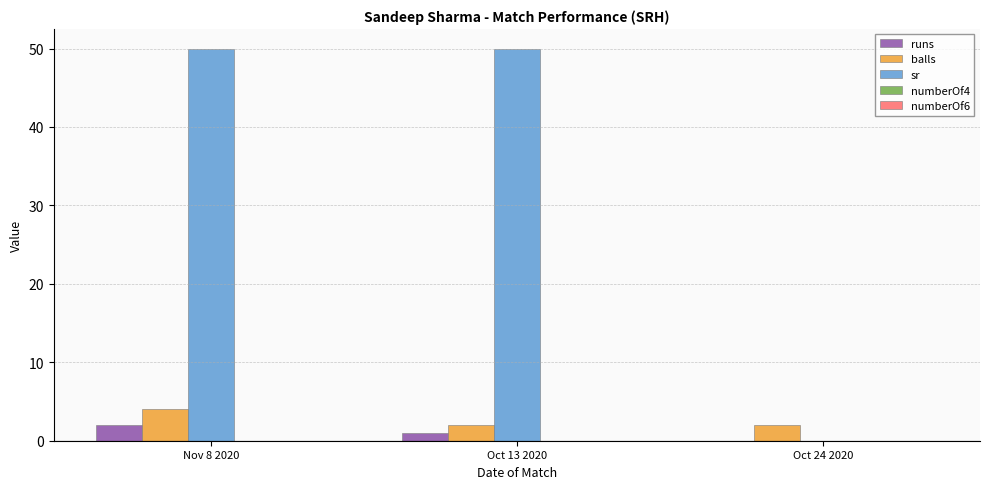

What is the greatest value displayed?

50